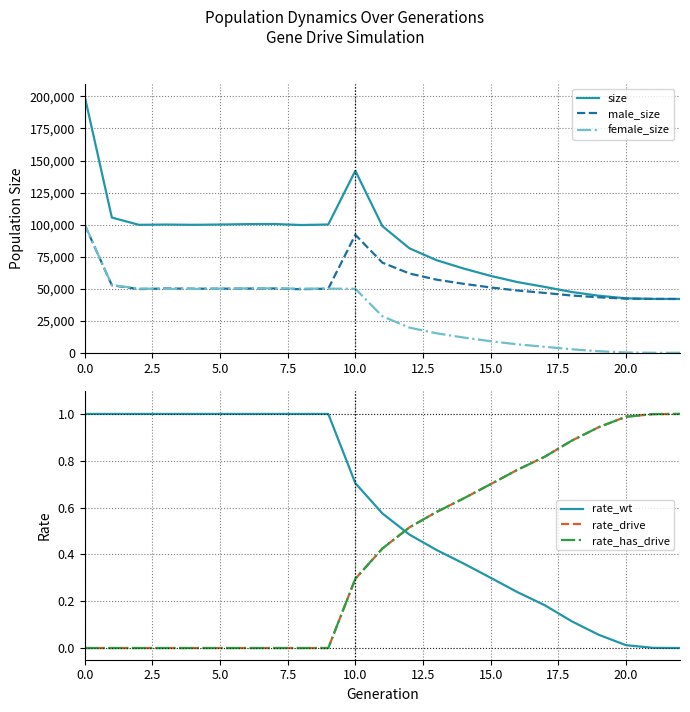

What is the maximum value for female_size?

100078